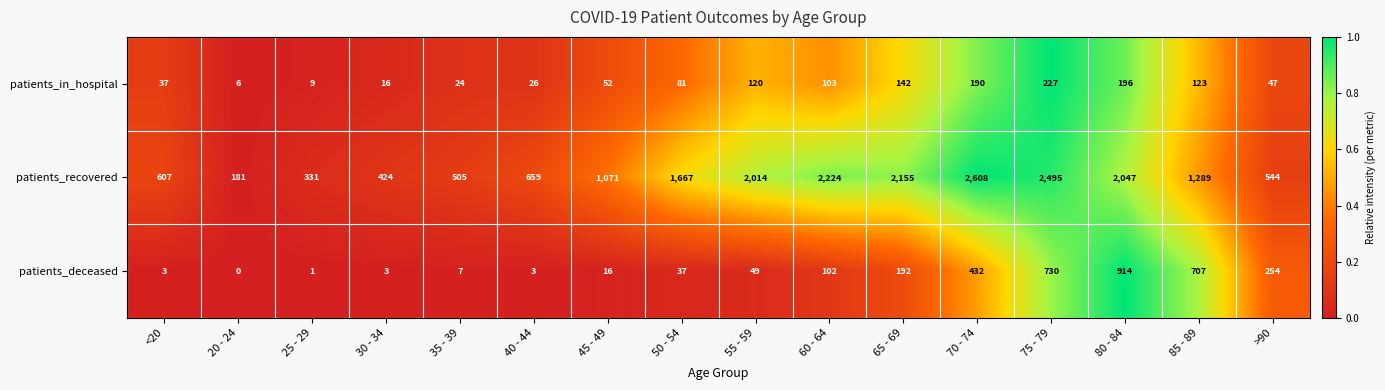

What is the sum of the patients_deceased values at >90 and 40 - 44?

257